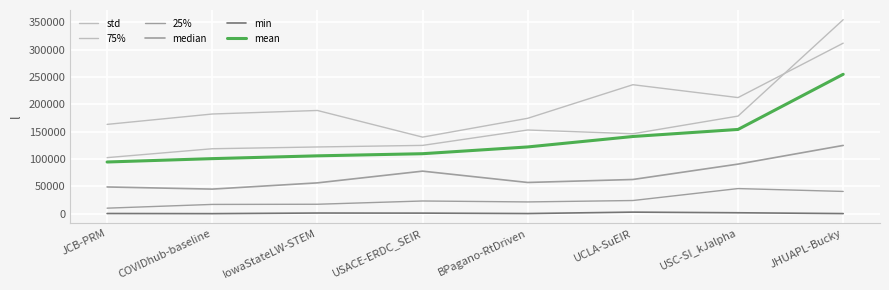

What is the approximate value of min at JHUAPL-Bucky?

467.5